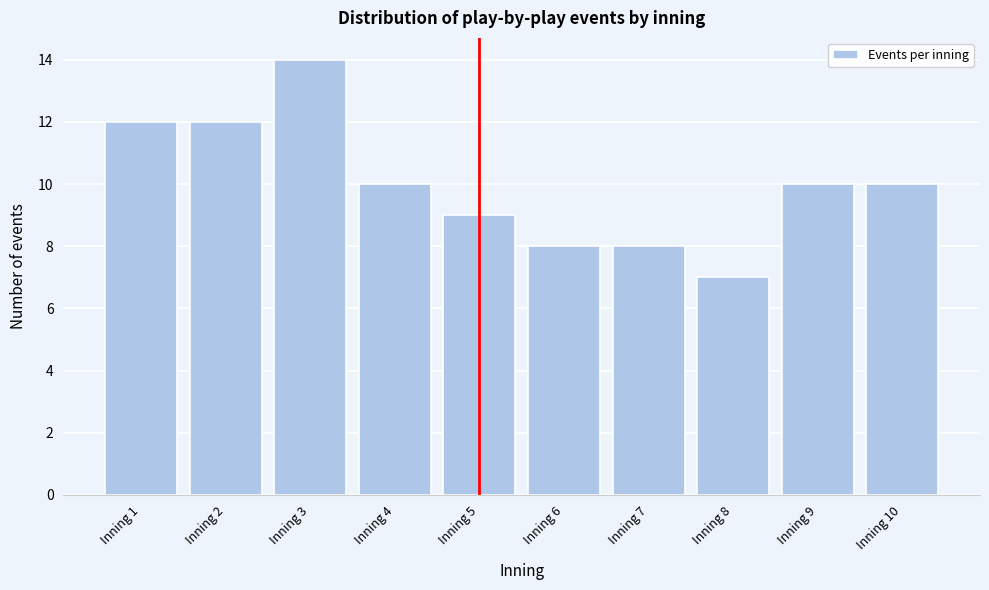

Reading right to left, what are all the values shown in this chart?

Inning 10=10	Inning 9=10	Inning 8=7	Inning 7=8	Inning 6=8	Inning 5=9	Inning 4=10	Inning 3=14	Inning 2=12	Inning 1=12